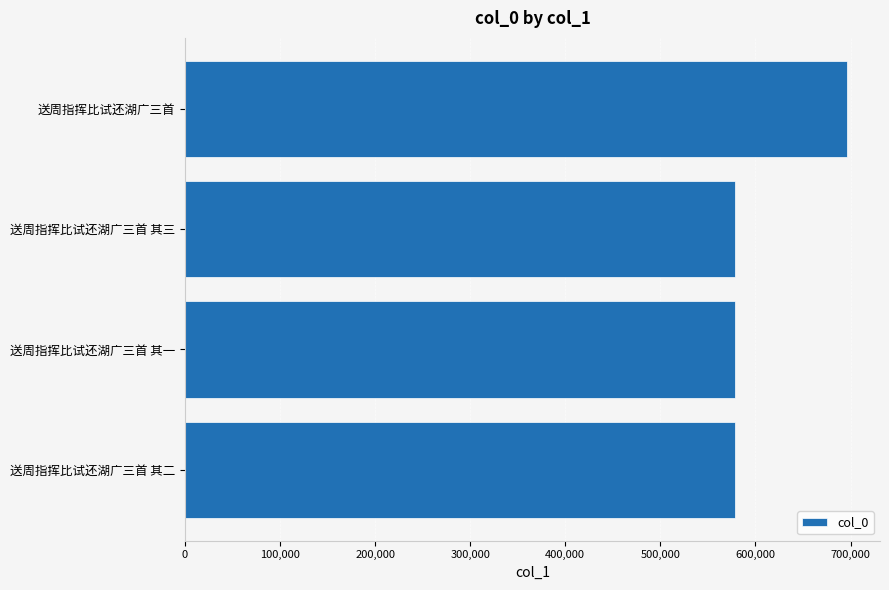

What is the ratio of the value at 送周指挥比试还湖广三首 其二 to the value at 送周指挥比试还湖广三首 其三?

1.0